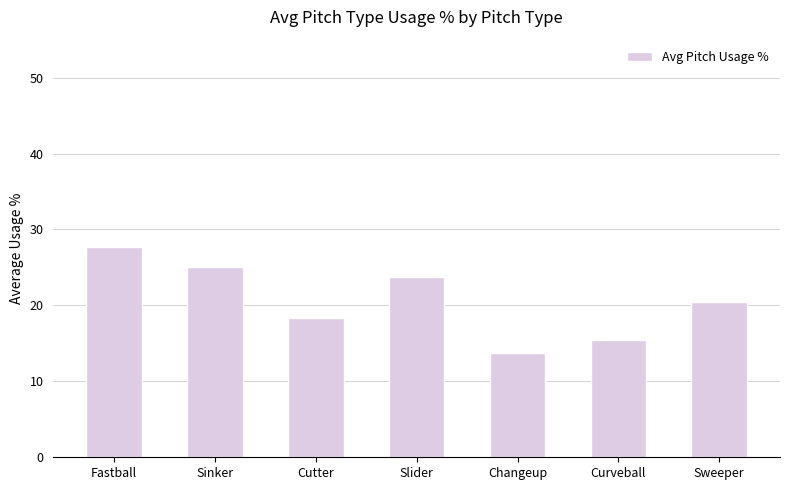

Approximately how many times larger is the value at Sweeper compared to Slider?

0.9